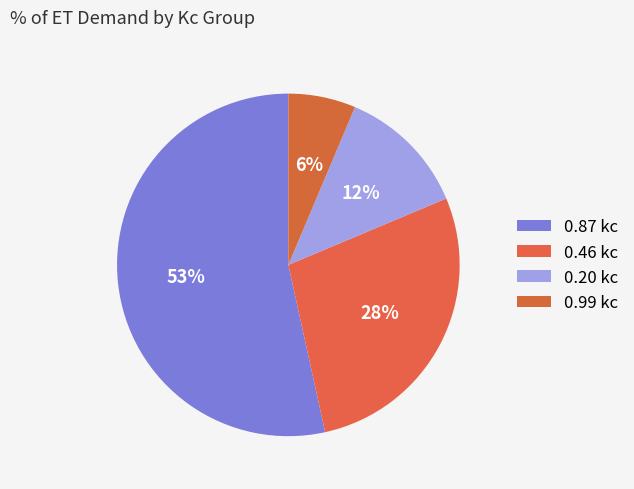

Does any single category account for the majority?

Yes